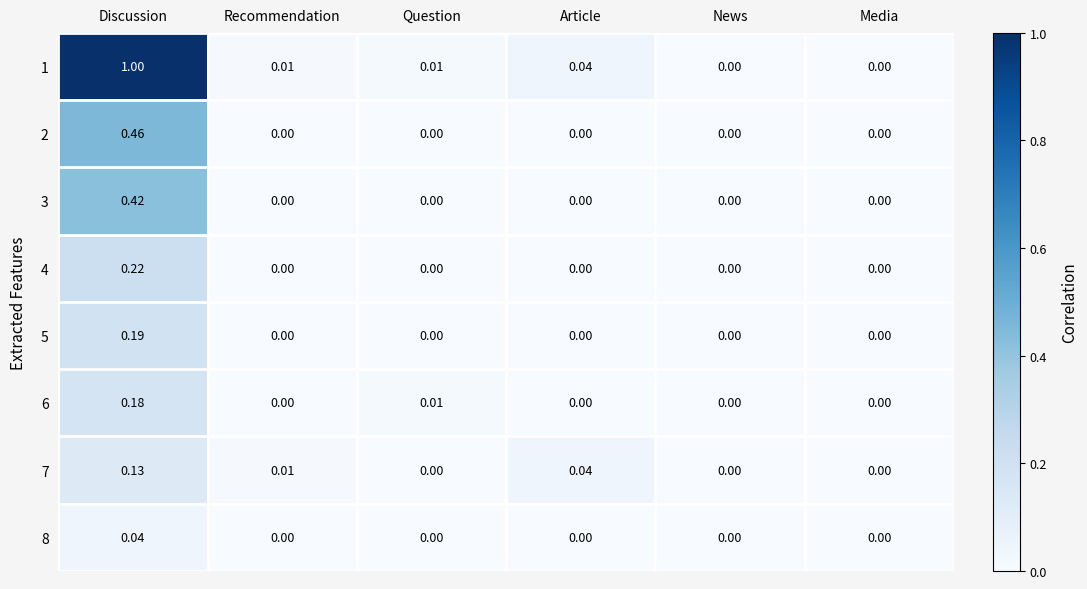

What is the total value across all series at Discussion?

2.6